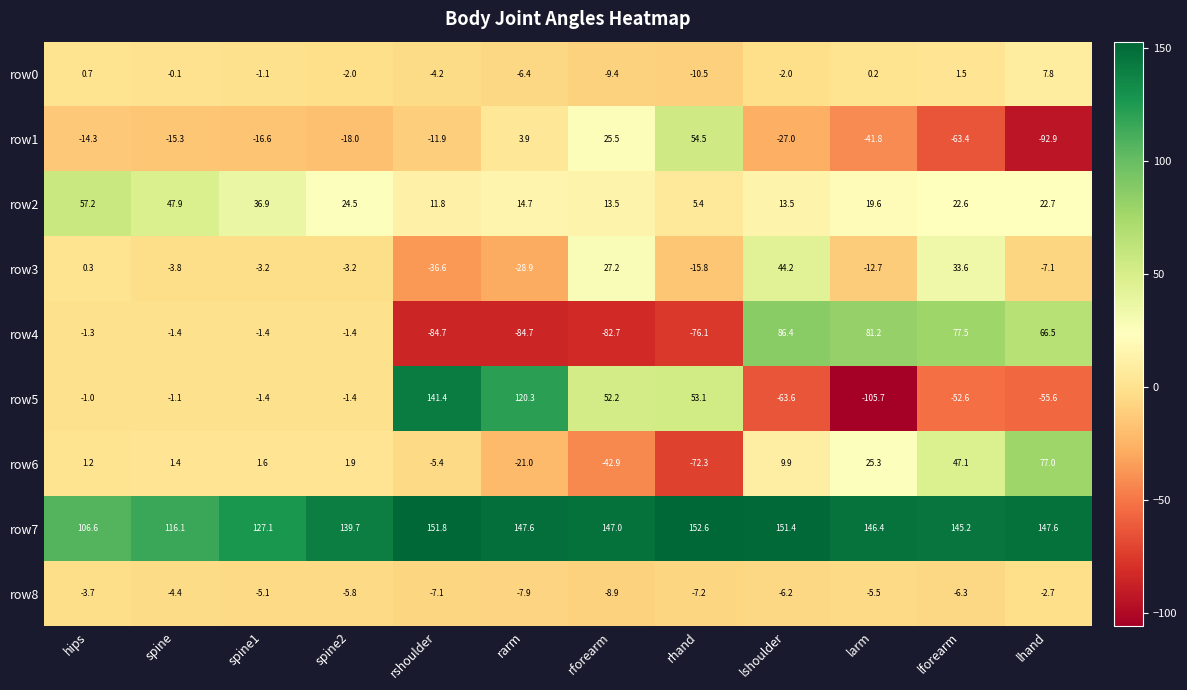

Which series has the largest range (max minus min)?

row5